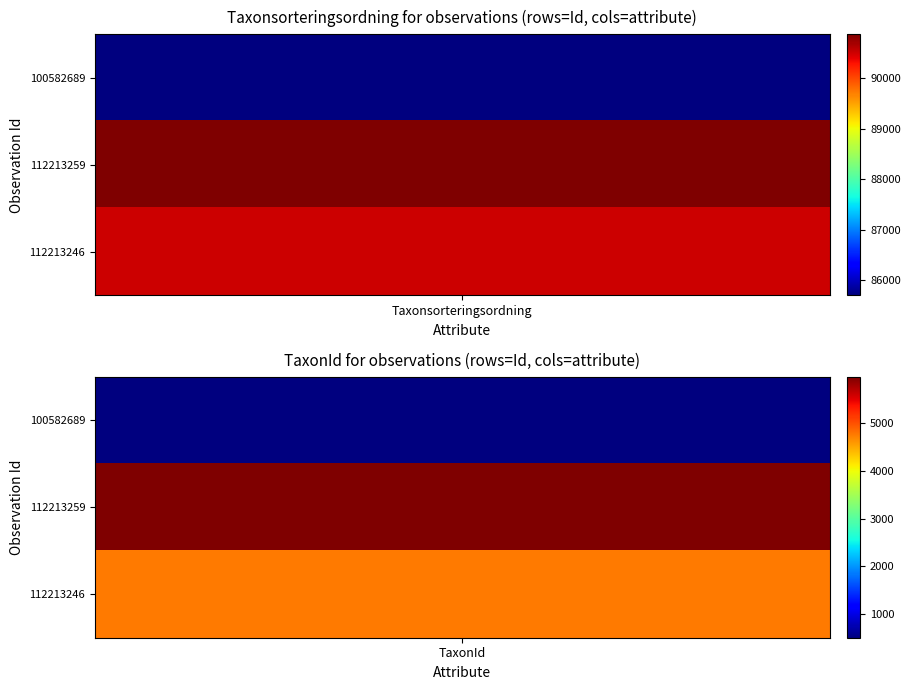

True or false: 100582689 has a value of 126 at TaxonId.

False